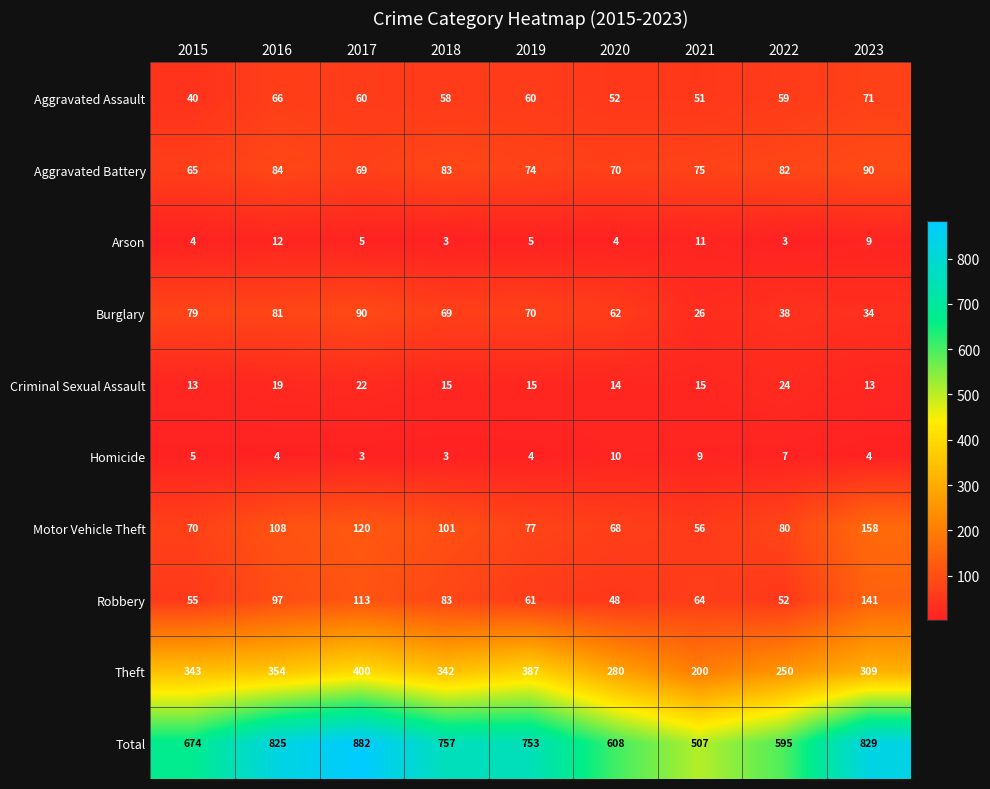

Which series changed the most between 2016 and 2018?

Total